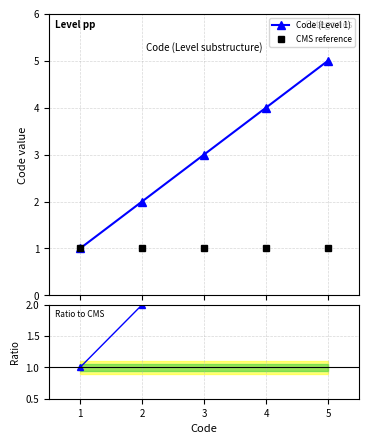

Which series has the largest range (max minus min)?

Code (Level 1)